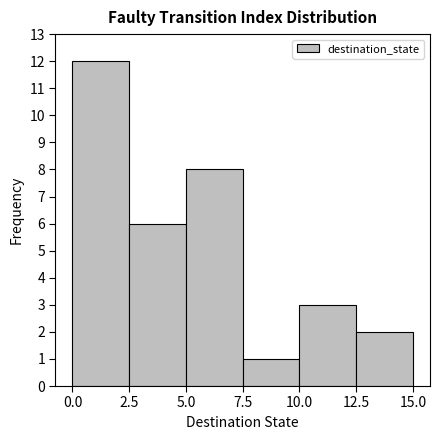

Over which range of the x-axis is the bar tallest?

0.0 to 2.5